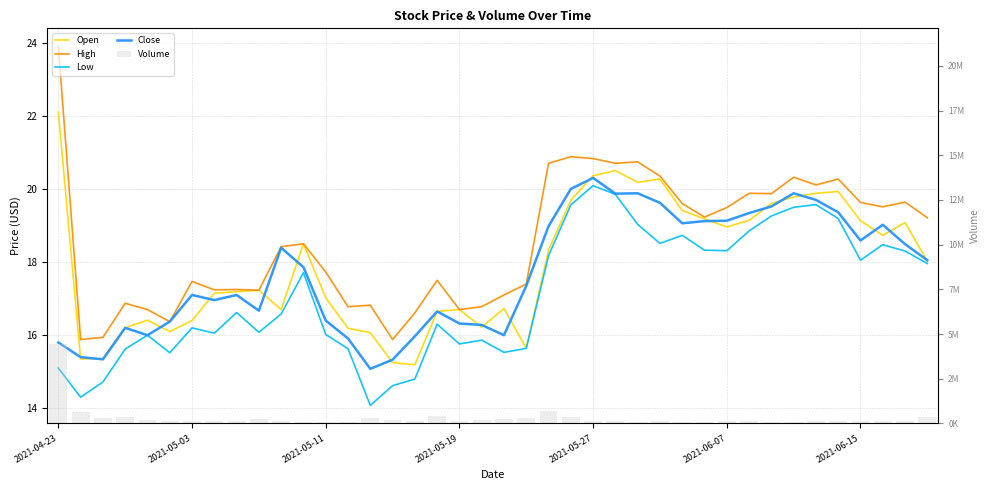

How many values in the Low series are below 16?

13